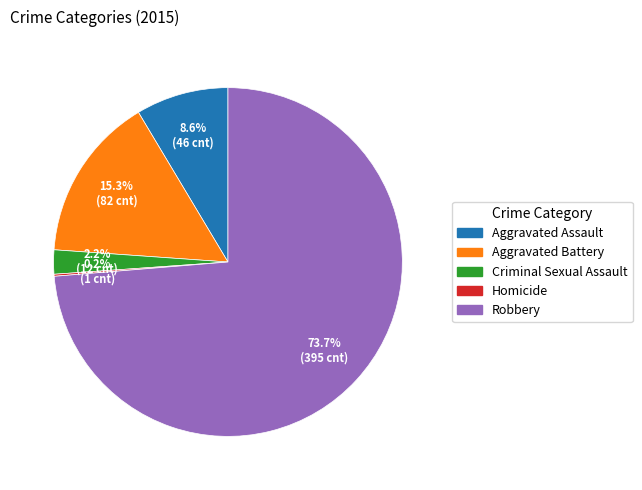

Which slice is the largest?

Robbery